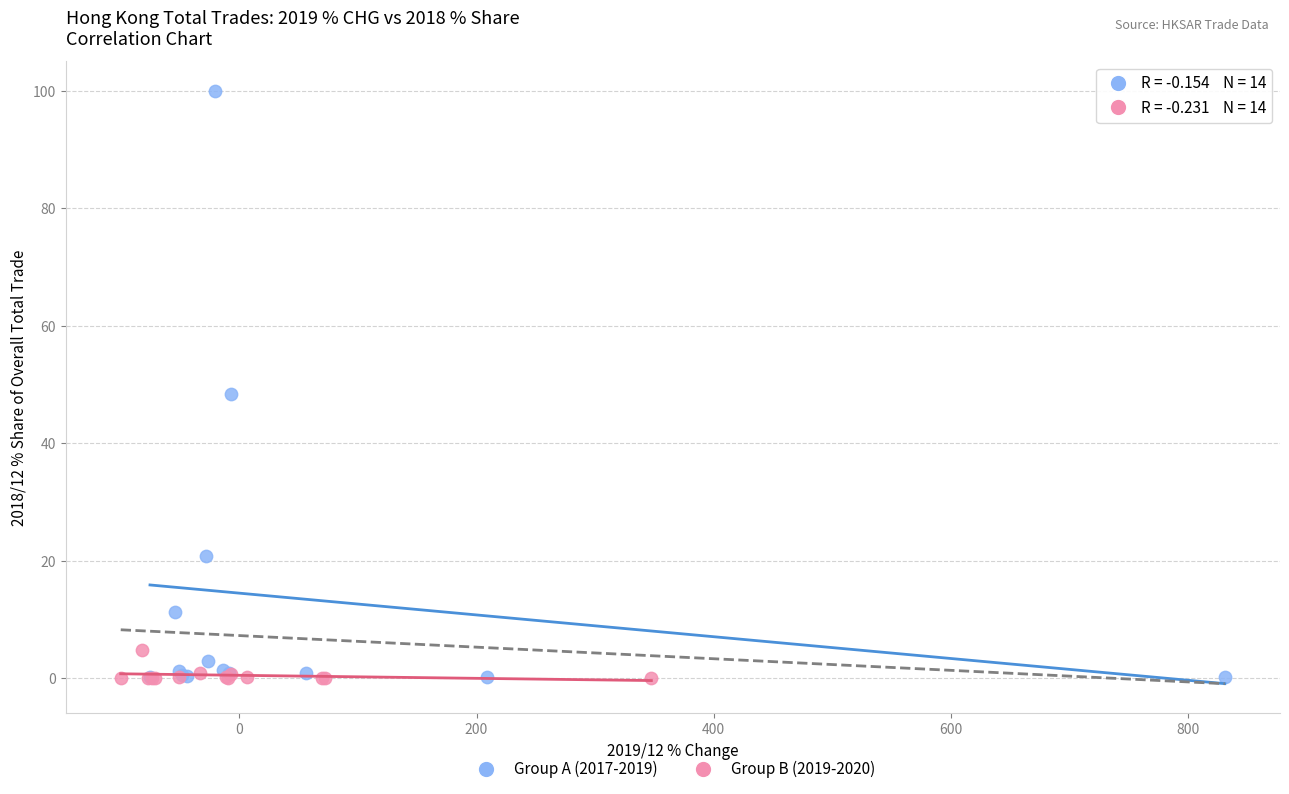

Which series has the widest spread of Y values?

Group A (2017-2019)